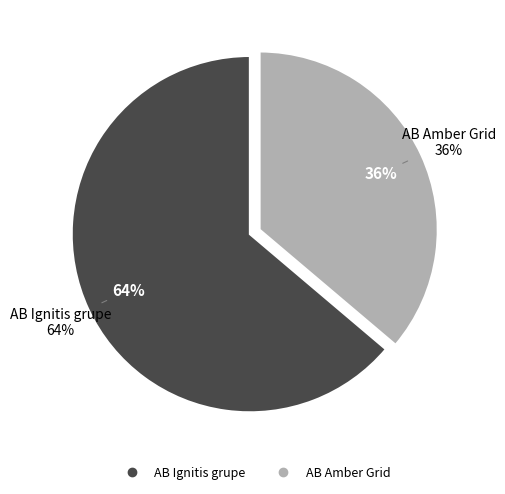

Count the number of slices in the pie.

2